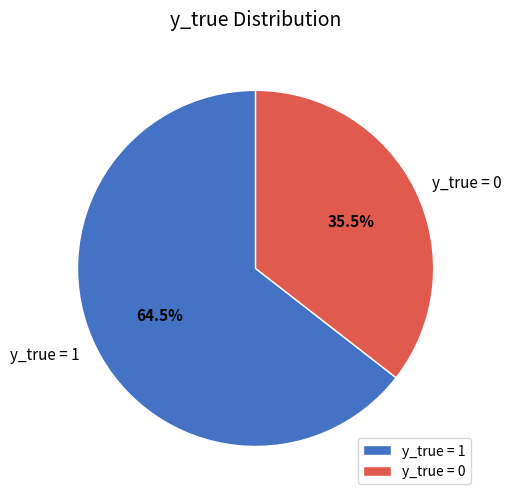

Count the number of slices in the pie.

2